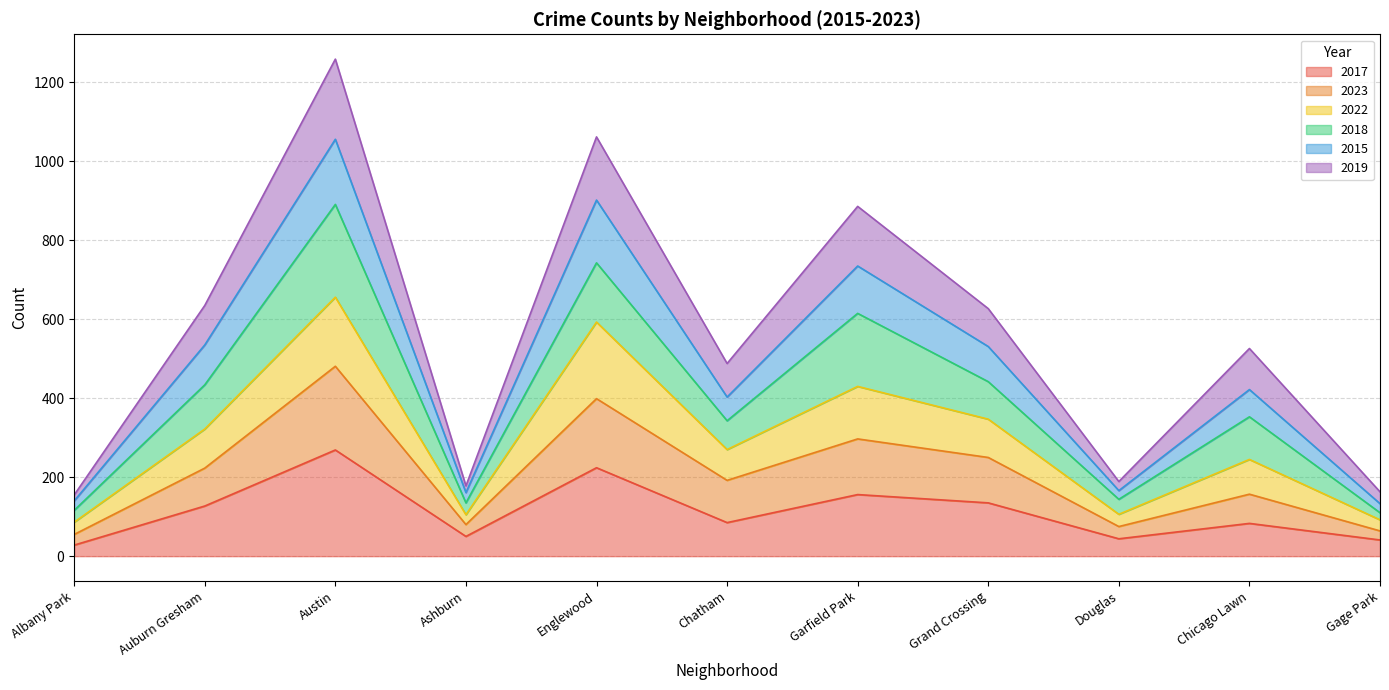

What is the total value across all series at Englewood?

1062